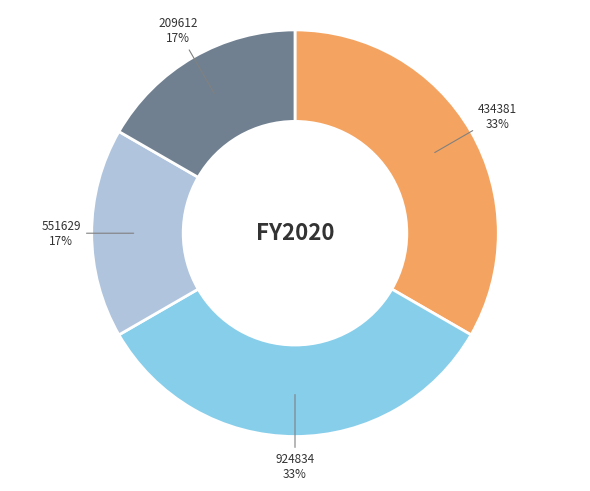

Is there any slice that represents more than half of the pie?

No